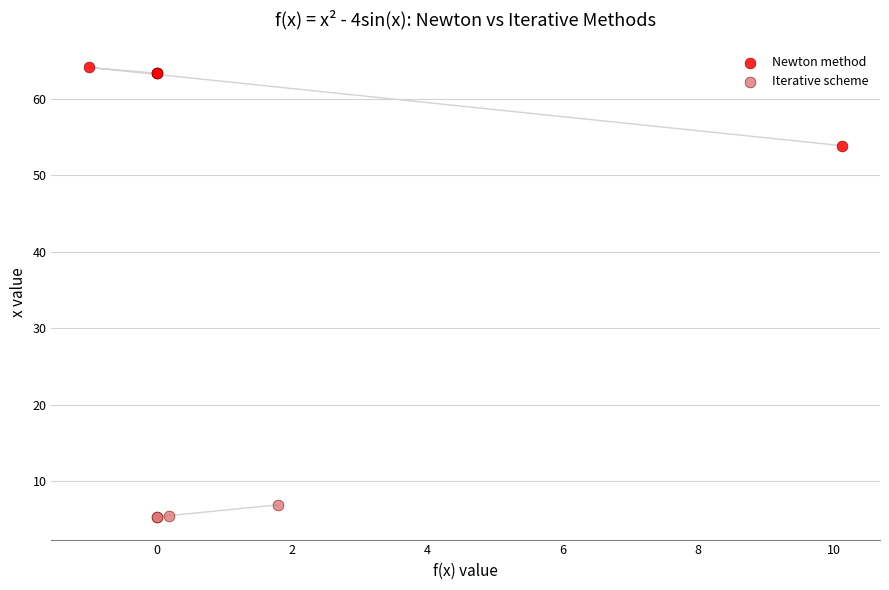

Which series reaches the maximum Y coordinate?

Newton method